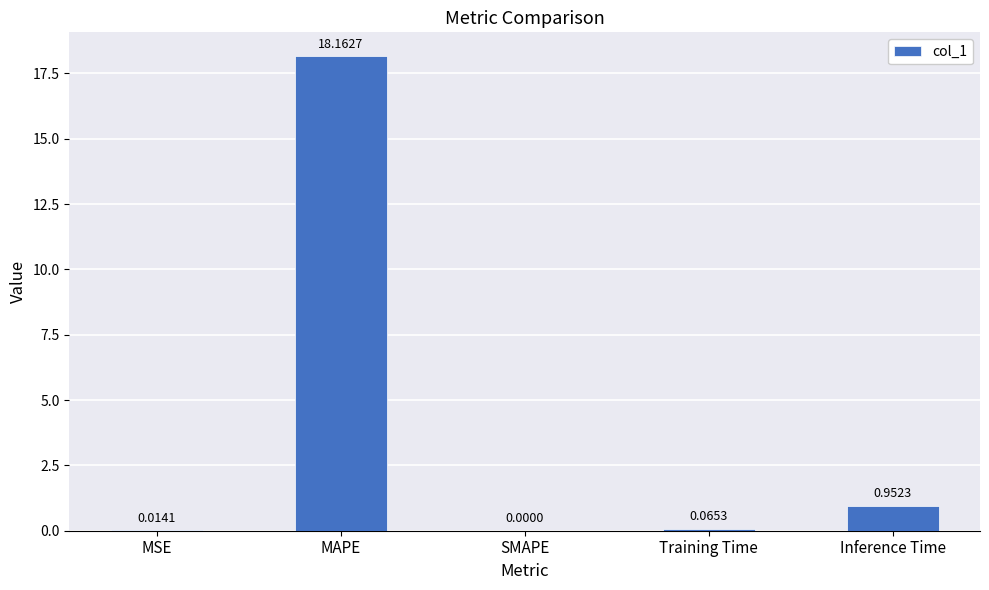

Which has a higher value, MAPE or Inference Time?

MAPE